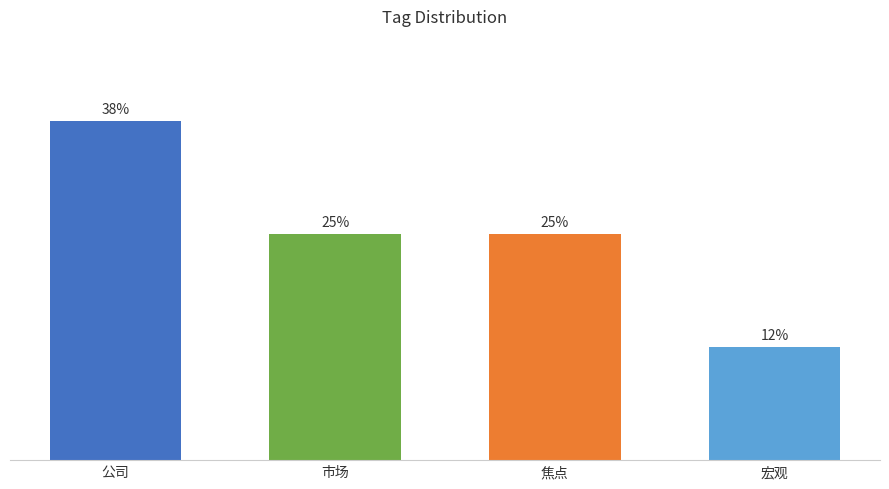

Which label corresponds to the smallest value in the chart?

宏观